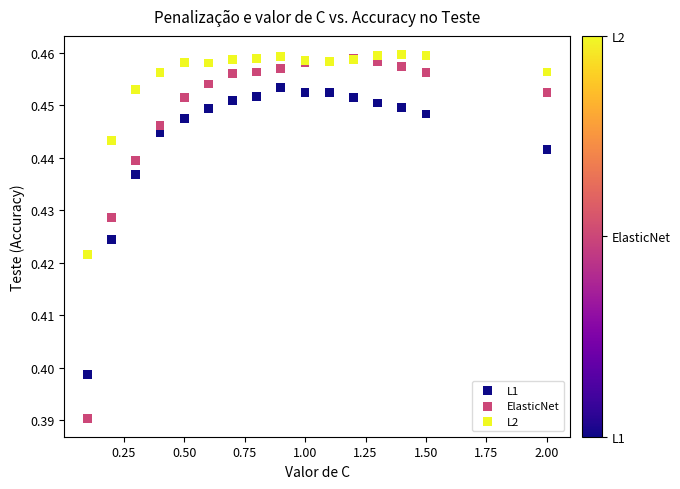

What are all the series names shown in the legend?

L1, ElasticNet, L2